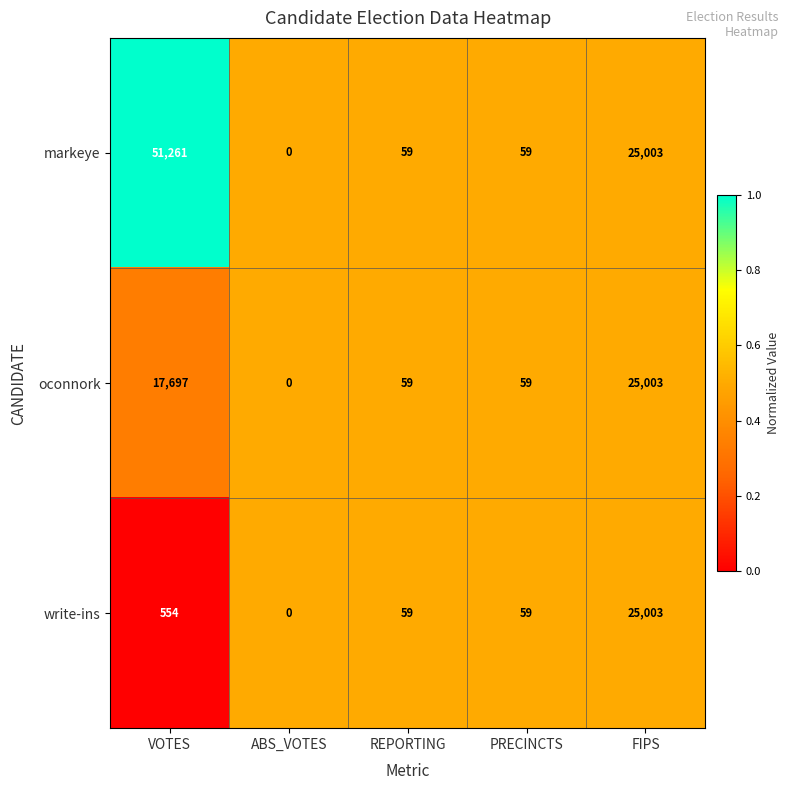

The oconnork series shows 17697 at VOTES. True or false?

True